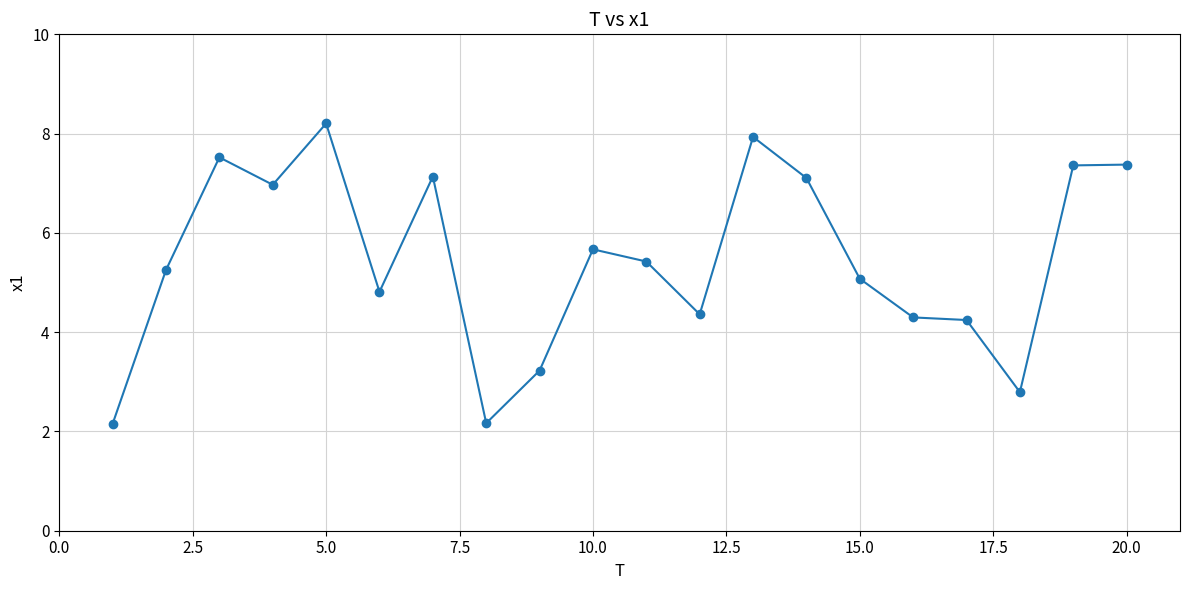

What is the average value?

5.5